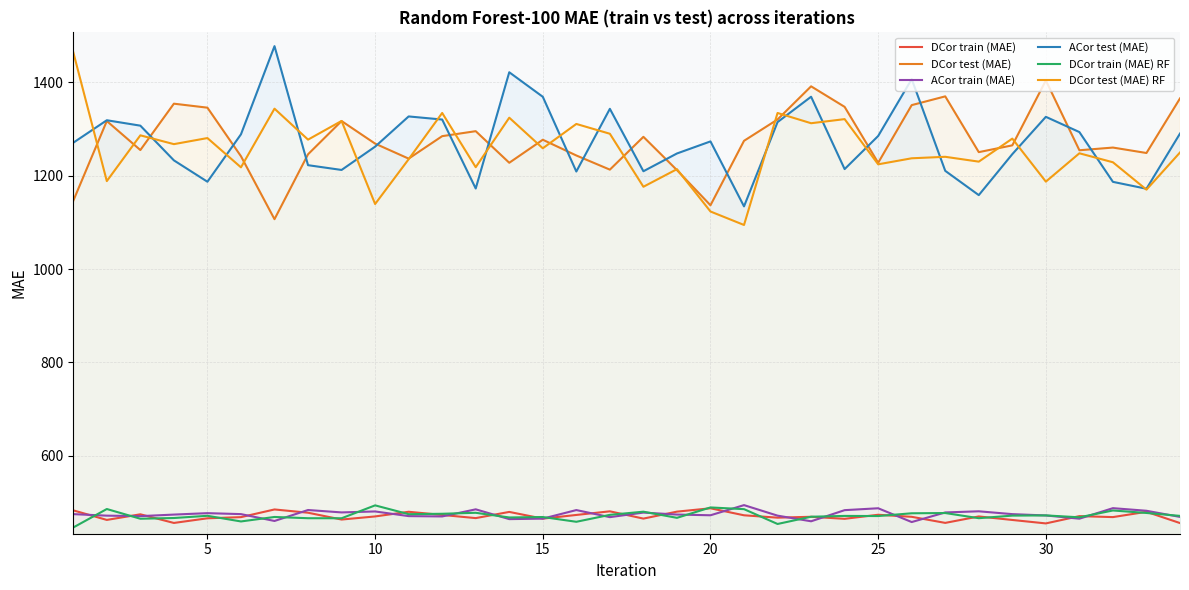

What is the average value of the ACor train (MAE) series?

474.6